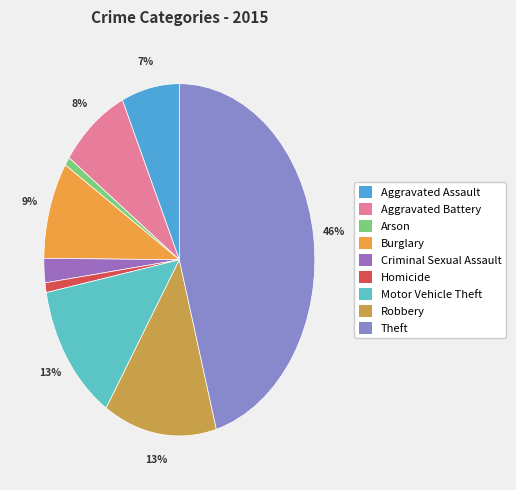

Does Arson represent more than half of the total?

No